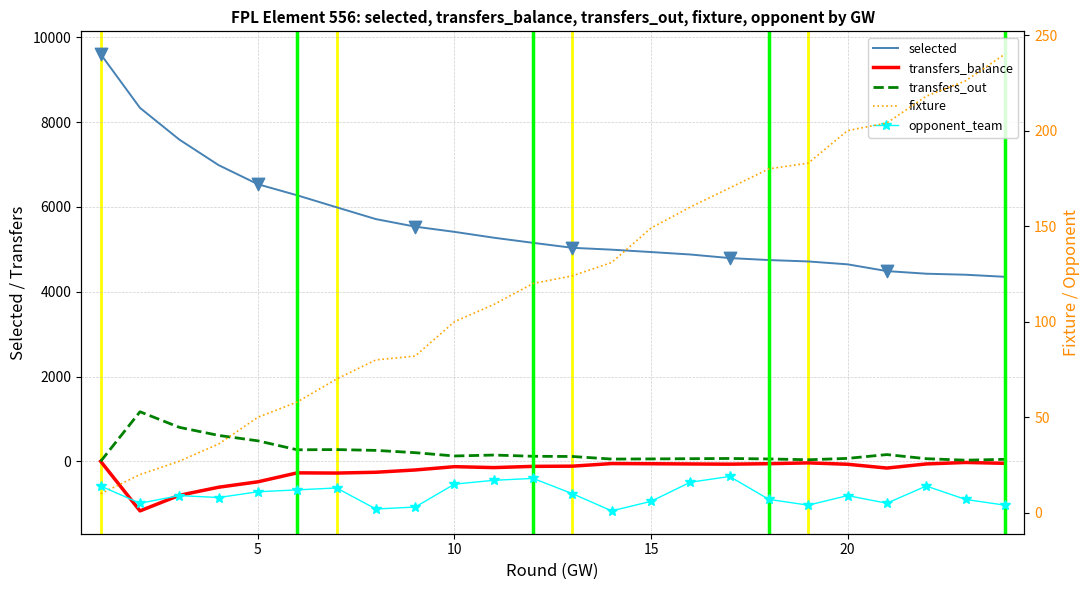

Which series reaches the maximum Y coordinate?

selected